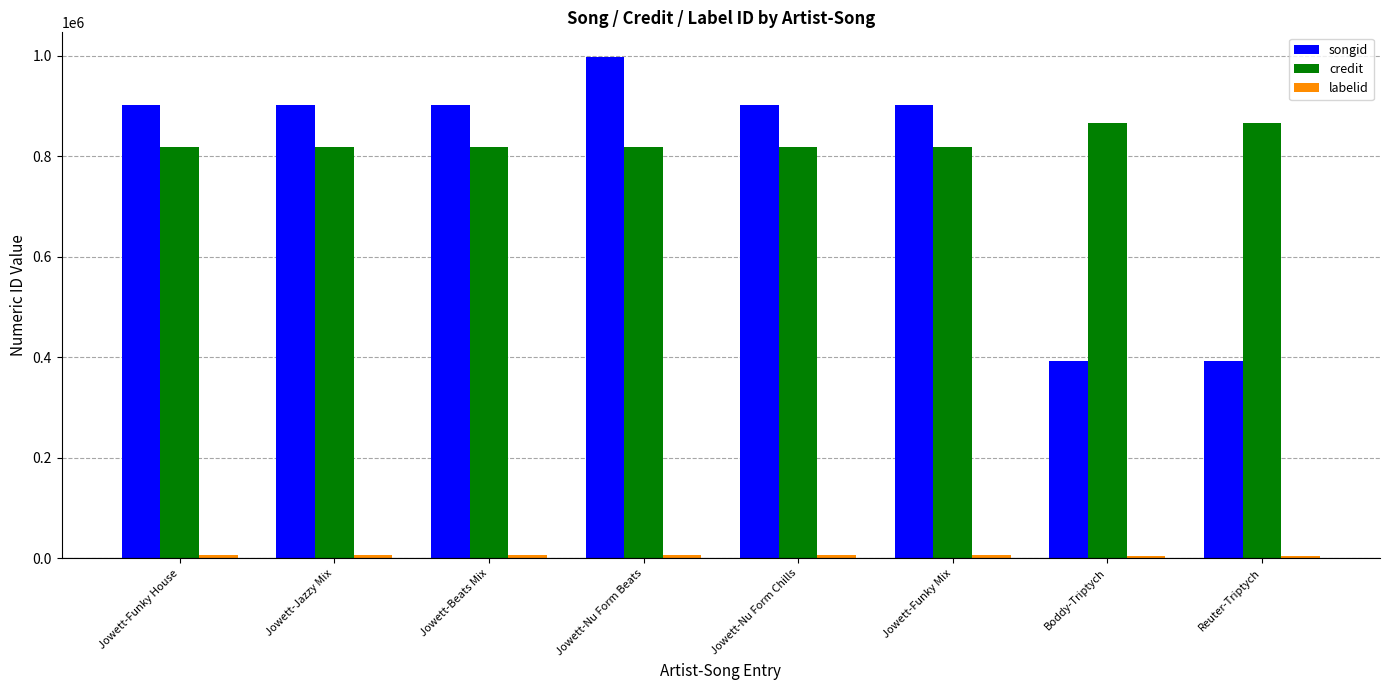

What is the highest value of the songid series?

996460